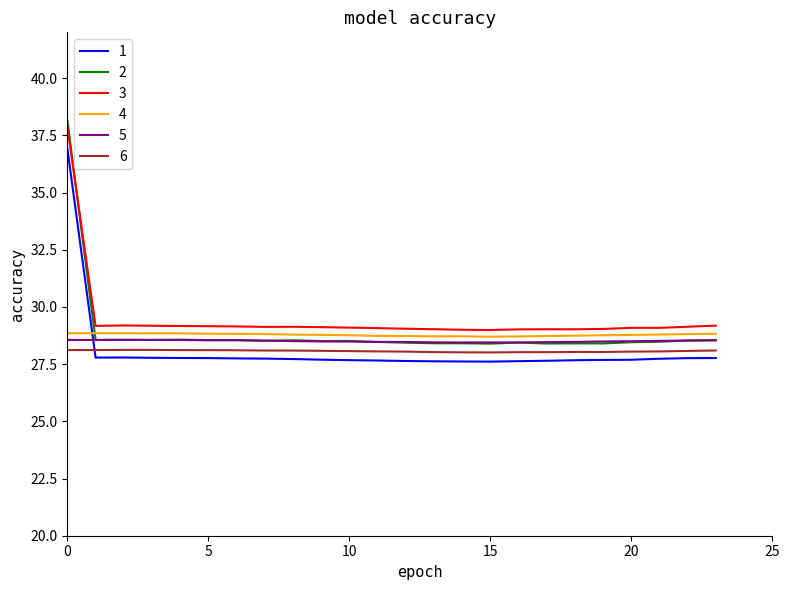

How many intersections are there between 4 and 2?

1